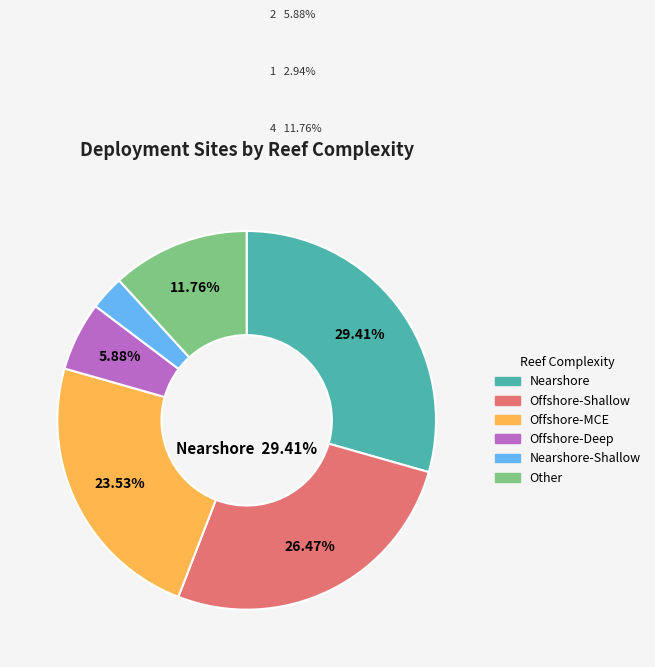

What percentage is the Offshore-Shallow slice, to the nearest percent?

26%